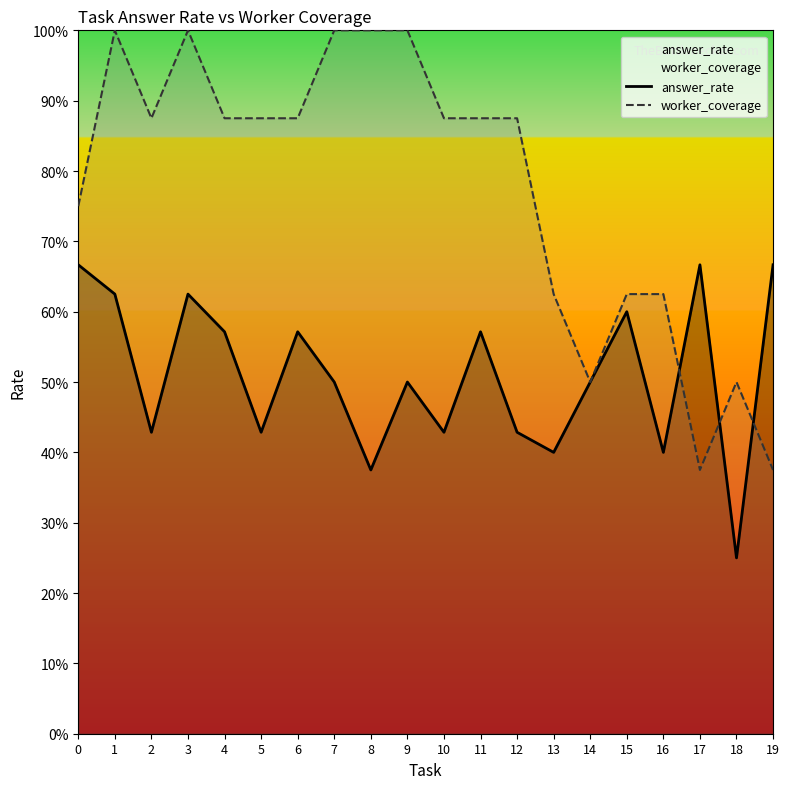

How many series are shown in this chart?

2